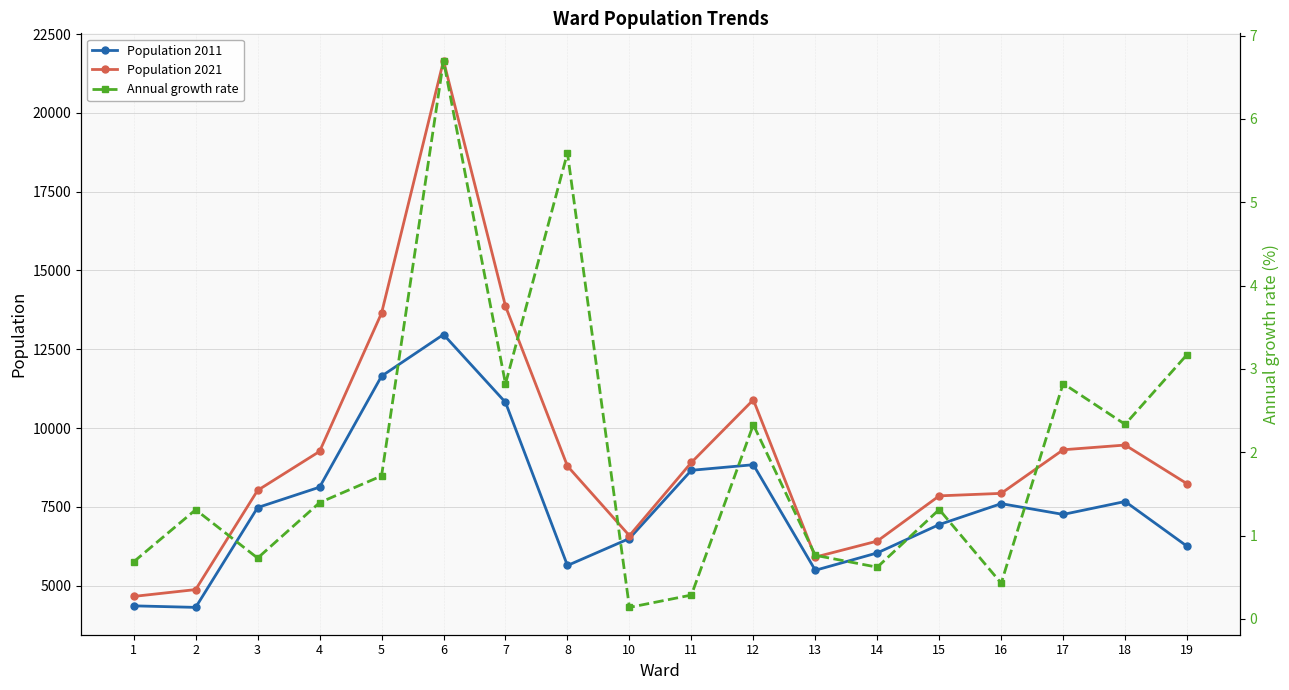

True or false: Annual growth rate and Population 2021 intersect in this chart.

False